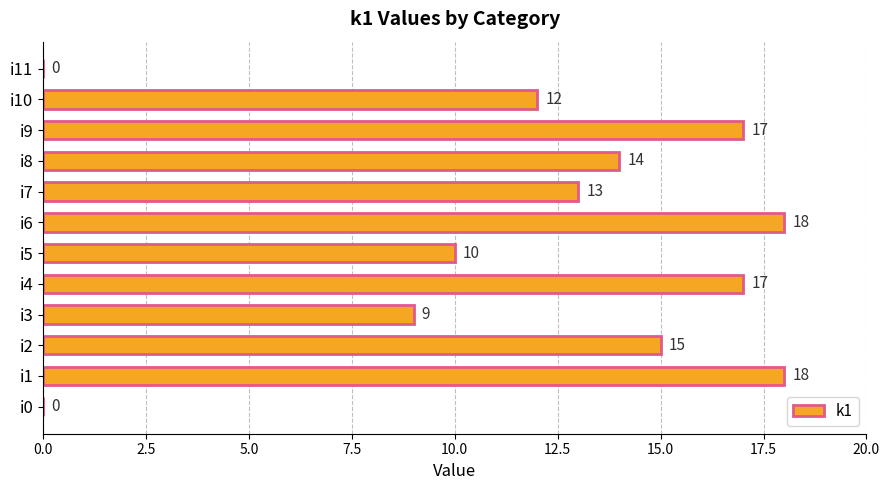

What is the greatest value displayed?

18